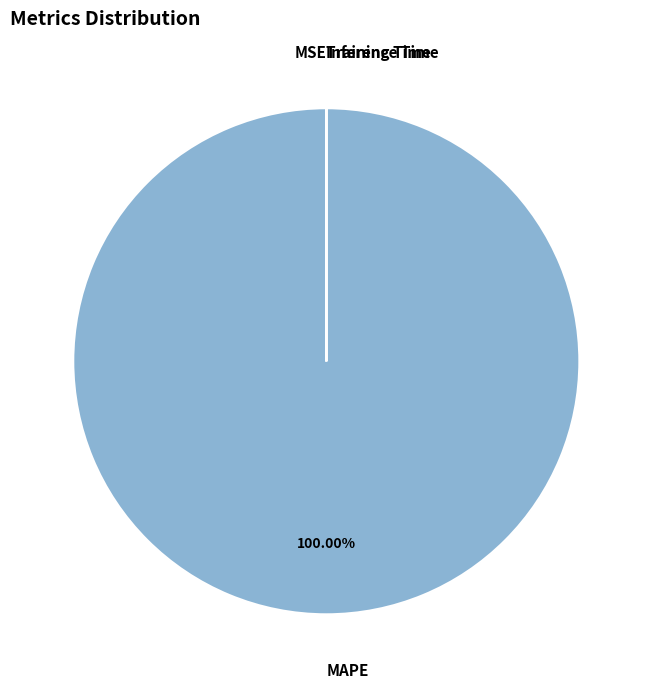

What is the majority slice?

MAPE